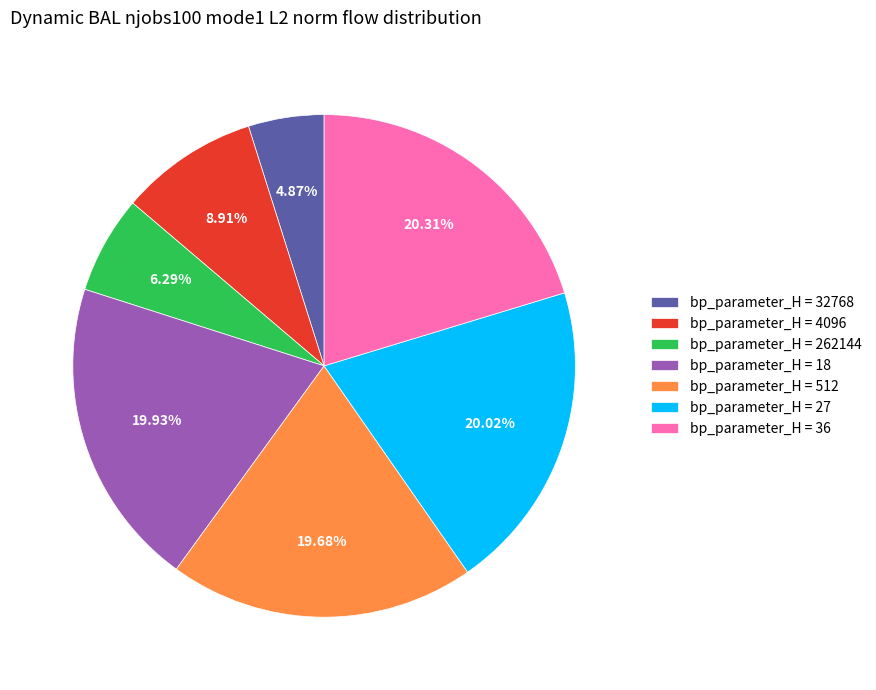

How many segments does this pie chart have?

7